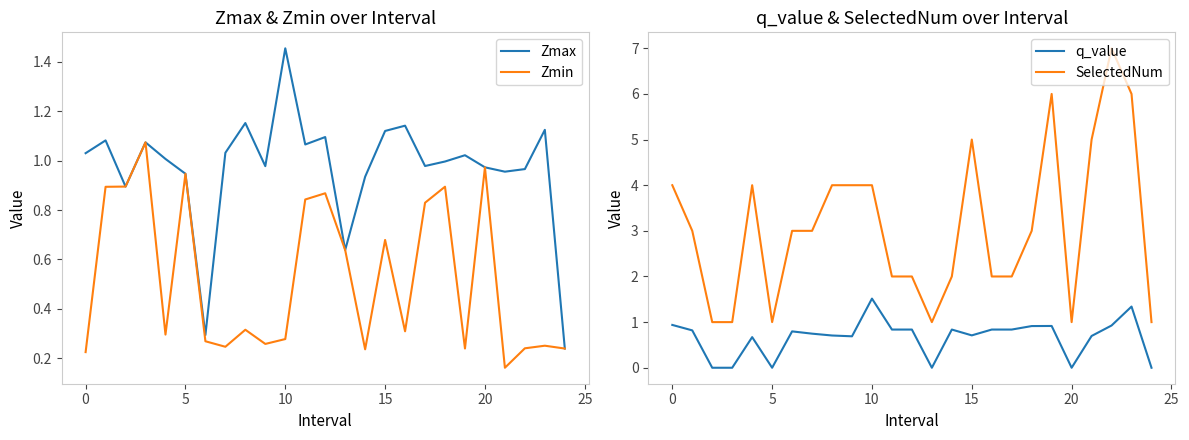

True or false: Zmax and Zmin intersect in this chart.

False